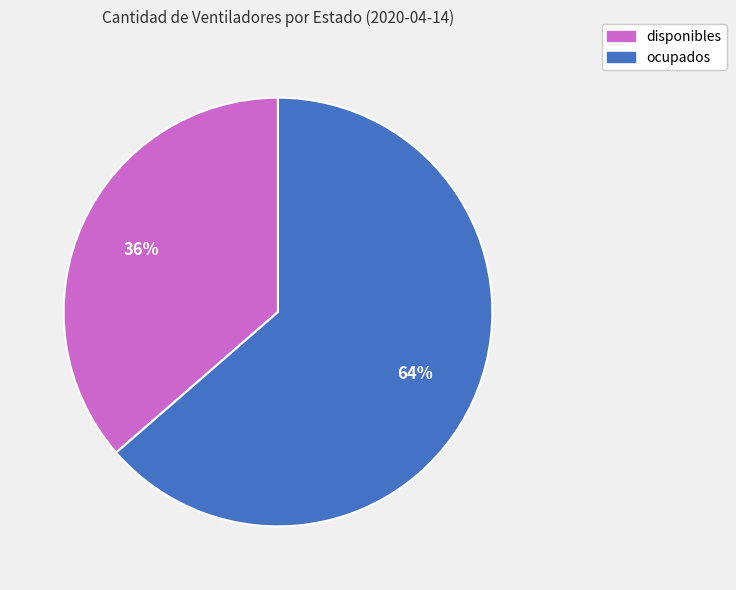

To the nearest percent, what is the combined percentage of ocupados and disponibles?

100%